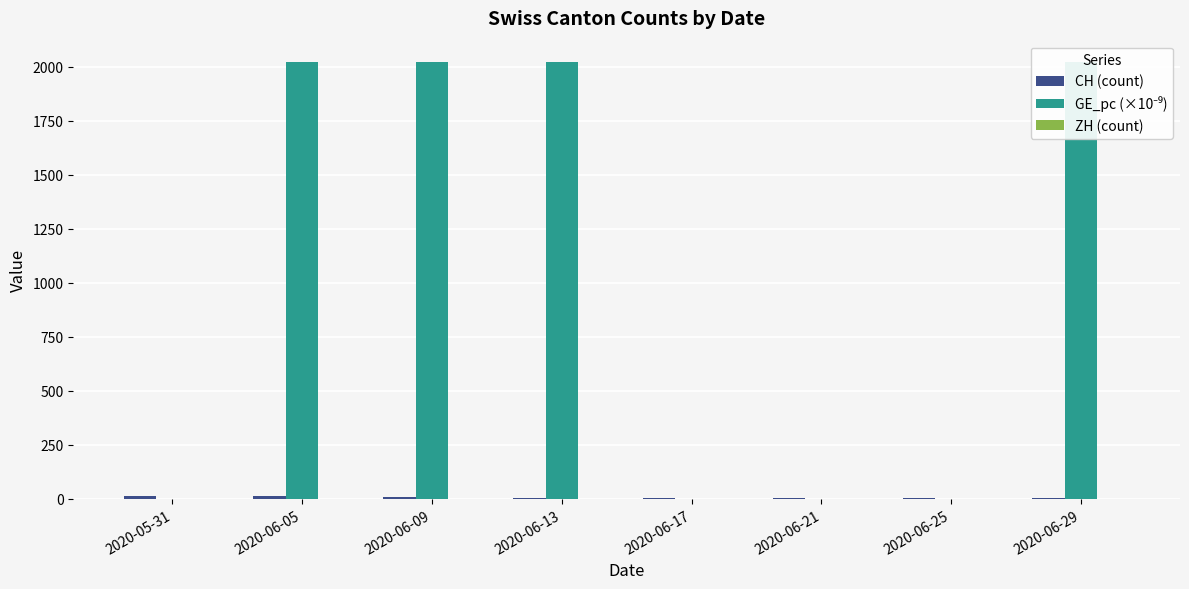

At how many categories does at least one series exceed 969?

4